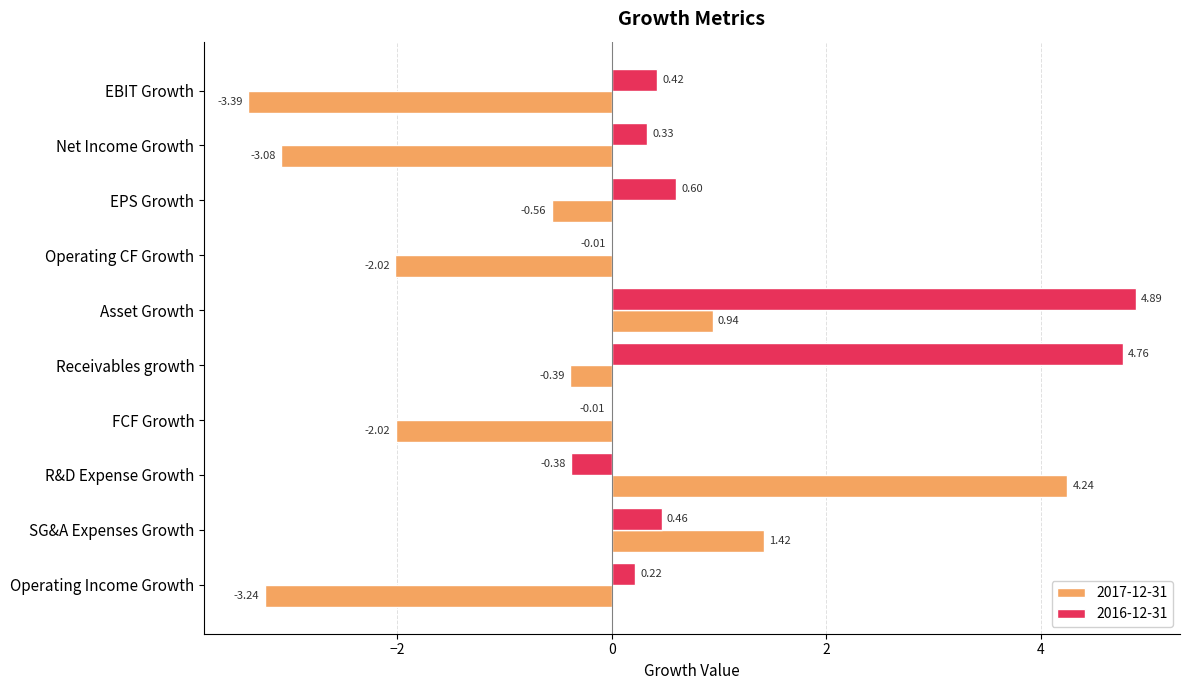

Which series has the largest range (max minus min)?

2017-12-31